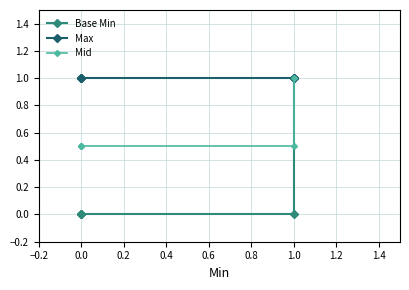

Which has a higher value, 1.0 or 0.0?

1.0